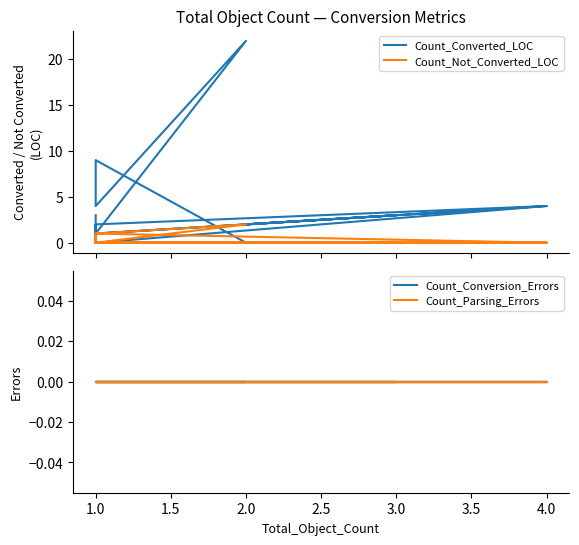

What are all the series names shown in the legend?

Count_Converted_LOC, Count_Not_Converted_LOC, Count_Conversion_Errors, Count_Parsing_Errors